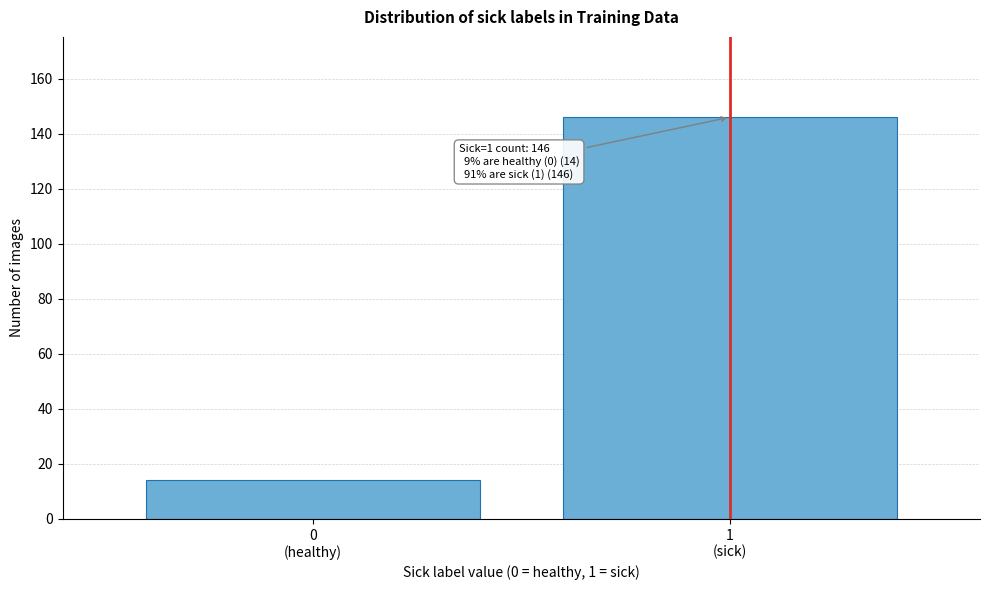

Reading right to left, transcribe all the data shown in this chart.

146	14